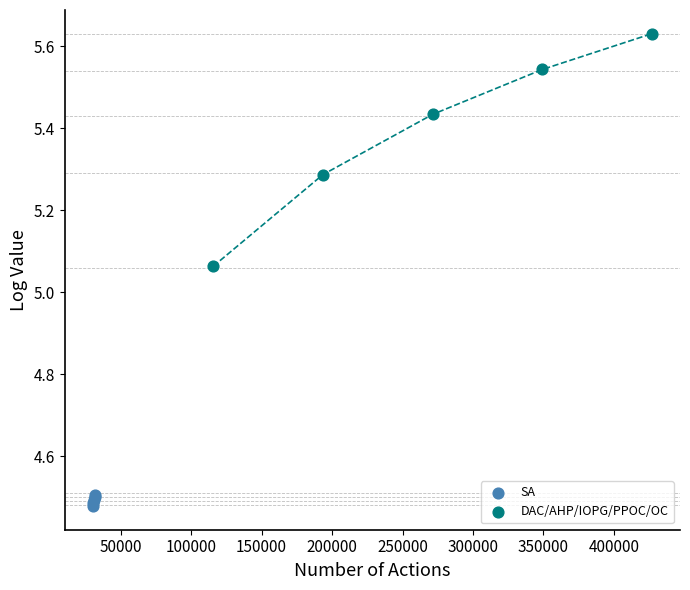

What are all the series names shown in the legend?

SA, DAC/AHP/IOPG/PPOC/OC